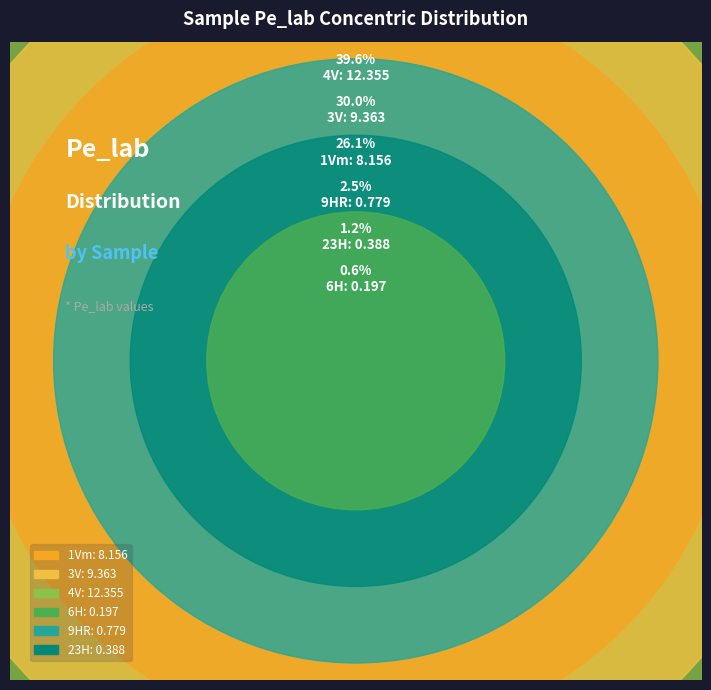

Rank the categories by value from highest to lowest.

4V, 3V, 1Vm, 9HR, 23H, 6H